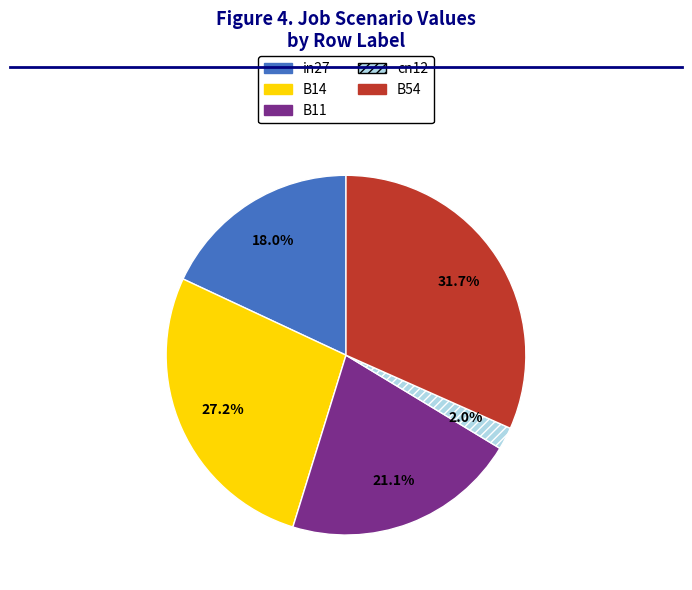

Is there a majority slice in this chart?

No